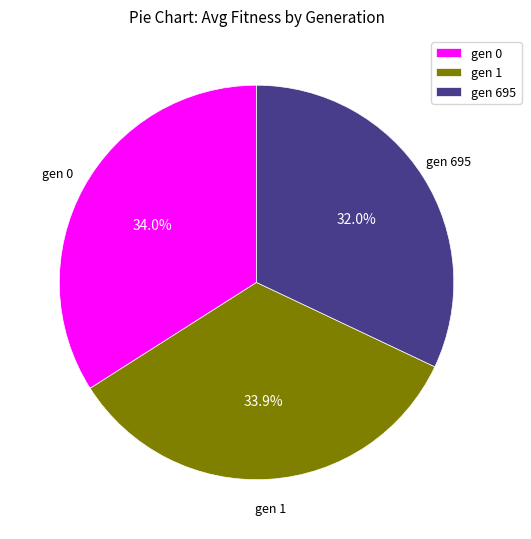

Does gen 0 account for over 50% of the chart?

No